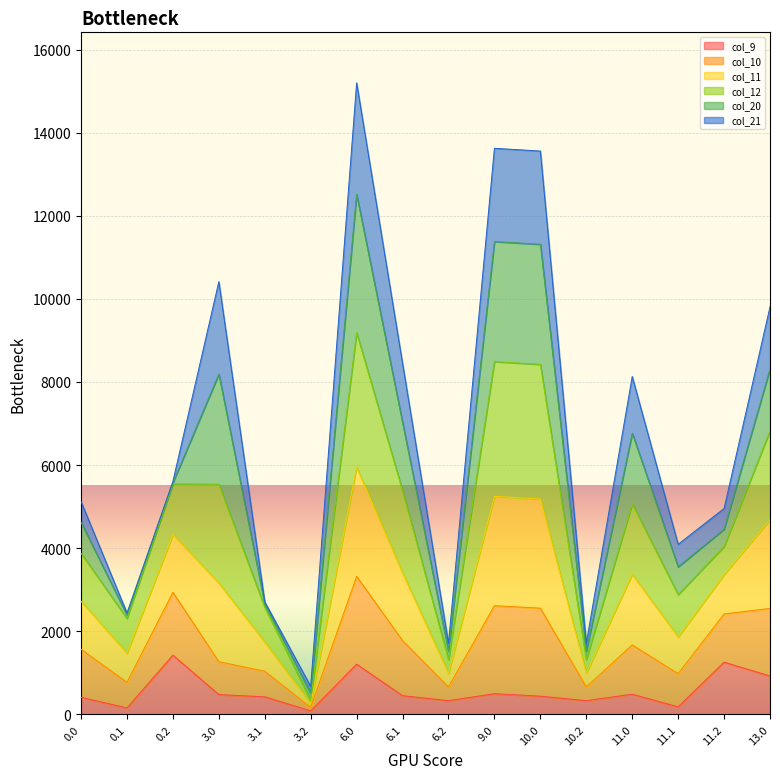

How many values in the col_9 series are below 448?

8